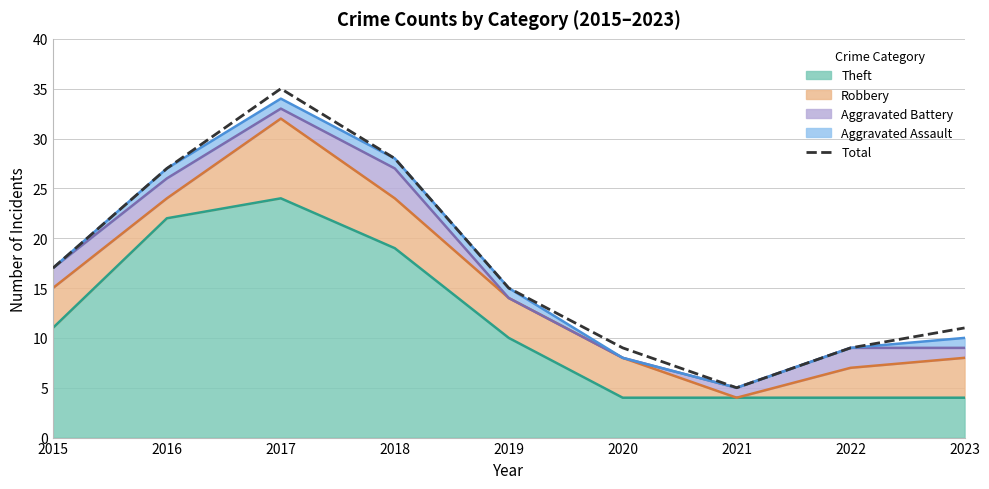

Which label corresponds to the largest value in the chart?

2017